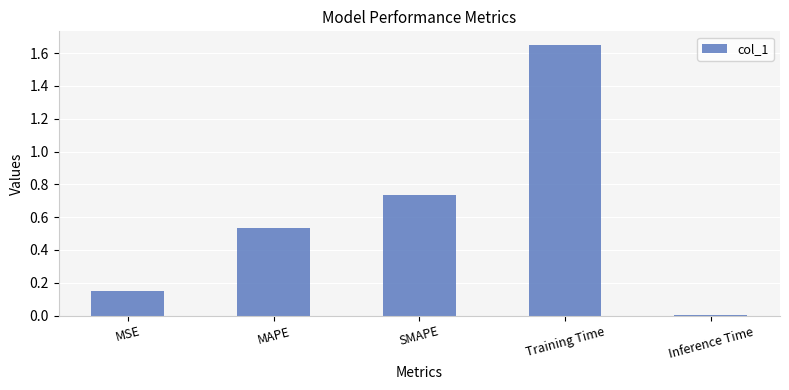

What is the average value?

0.6